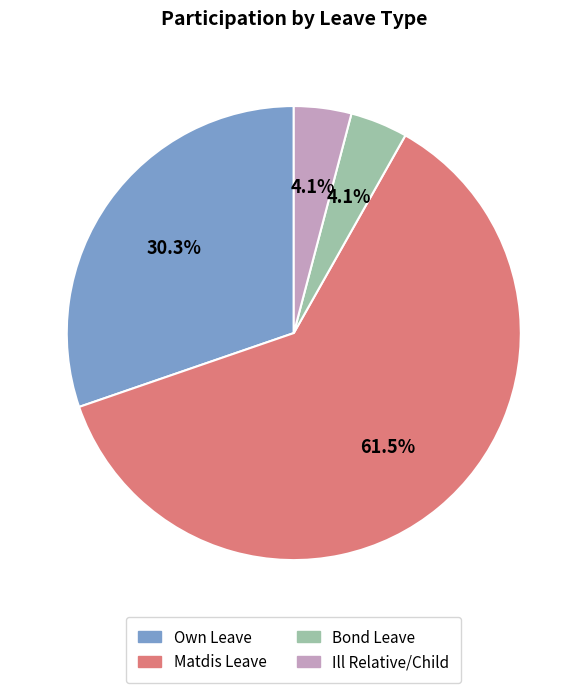

How many slices are in this pie chart?

4